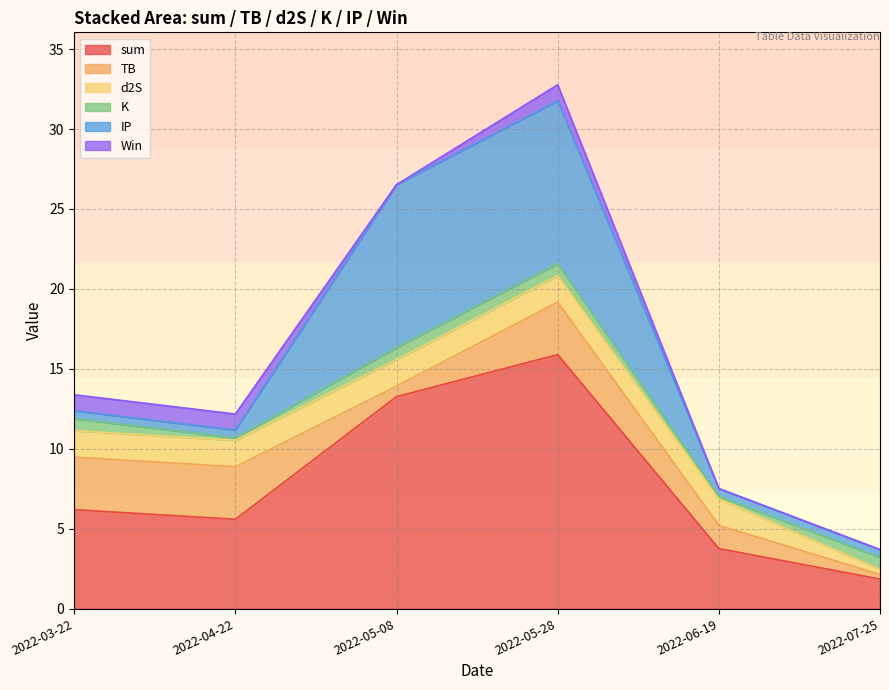

True or false: d2S has a value of 1.7 at 2022-04-22.

True